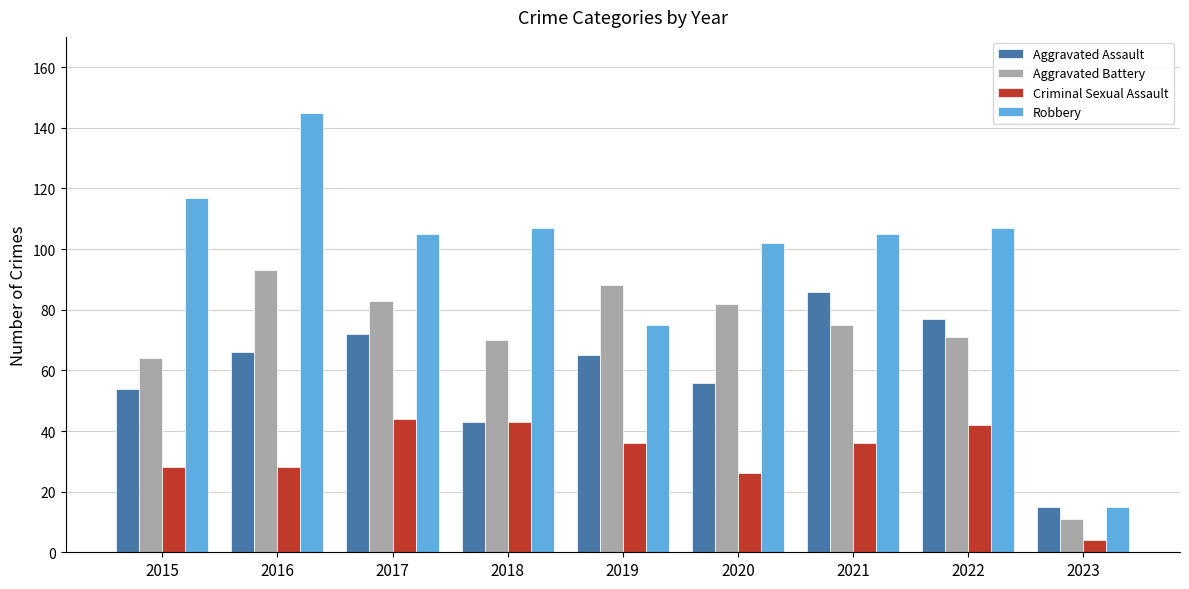

Reading left to right, what are all the values shown in this chart?

Aggravated Assault: 54	66	72	43	65	56	86	77	15
Aggravated Battery: 64	93	83	70	88	82	75	71	11
Criminal Sexual Assault: 28	28	44	43	36	26	36	42	4
Robbery: 117	145	105	107	75	102	105	107	15